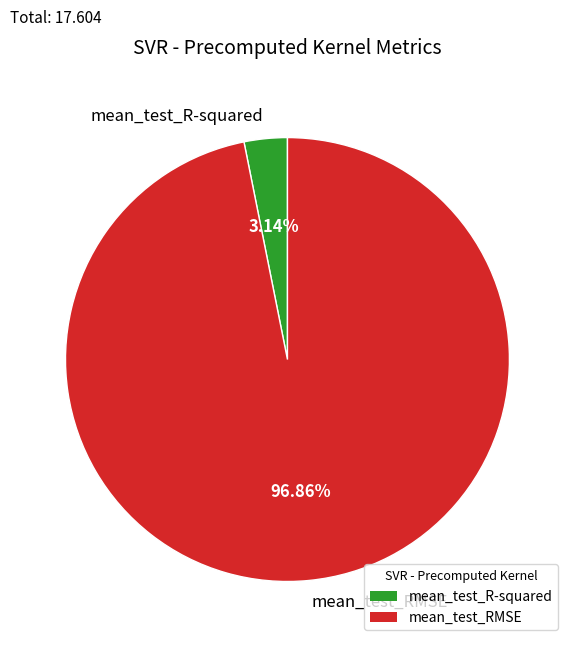

To the nearest percent, what is the combined percentage of mean_test_R-squared and mean_test_RMSE?

100%